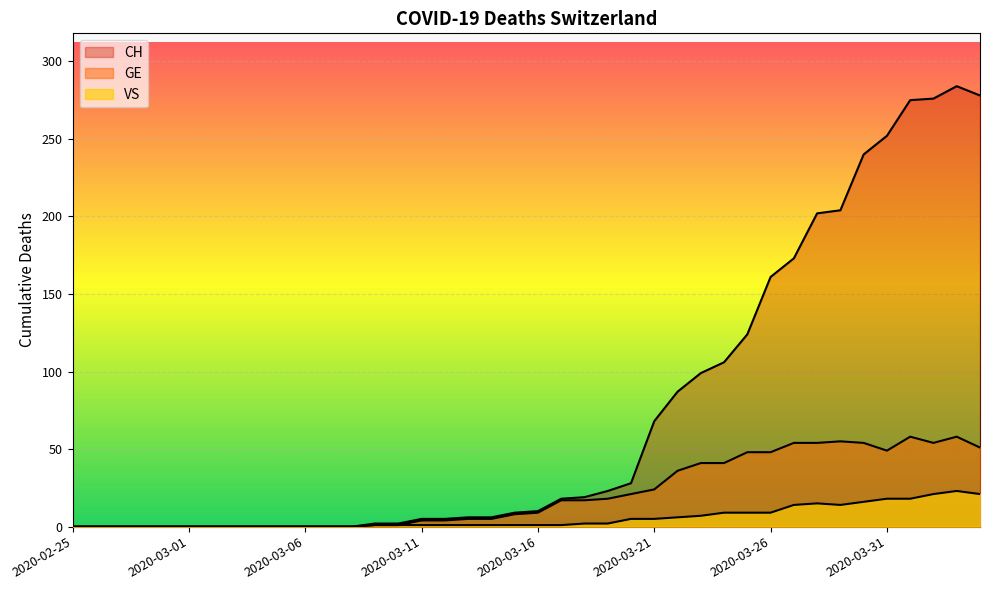

Reading left to right, extract all data points from this chart.

CH: 0	0	0	0	0	0	0	0	0	0	0	0	0	2	2	5	5	6	6	9	10	18	19	23	28	68	87	99	106	124	161	173	202	204	240	252	275	276	284	278
GE: 0	0	0	0	0	0	0	0	0	0	0	0	0	1	1	4	4	5	5	8	9	17	17	18	21	24	36	41	41	48	48	54	54	55	54	49	58	54	58	51
VS: 0	0	0	0	0	0	0	0	0	0	0	0	0	1	1	1	1	1	1	1	1	1	2	2	5	5	6	7	9	9	9	14	15	14	16	18	18	21	23	21